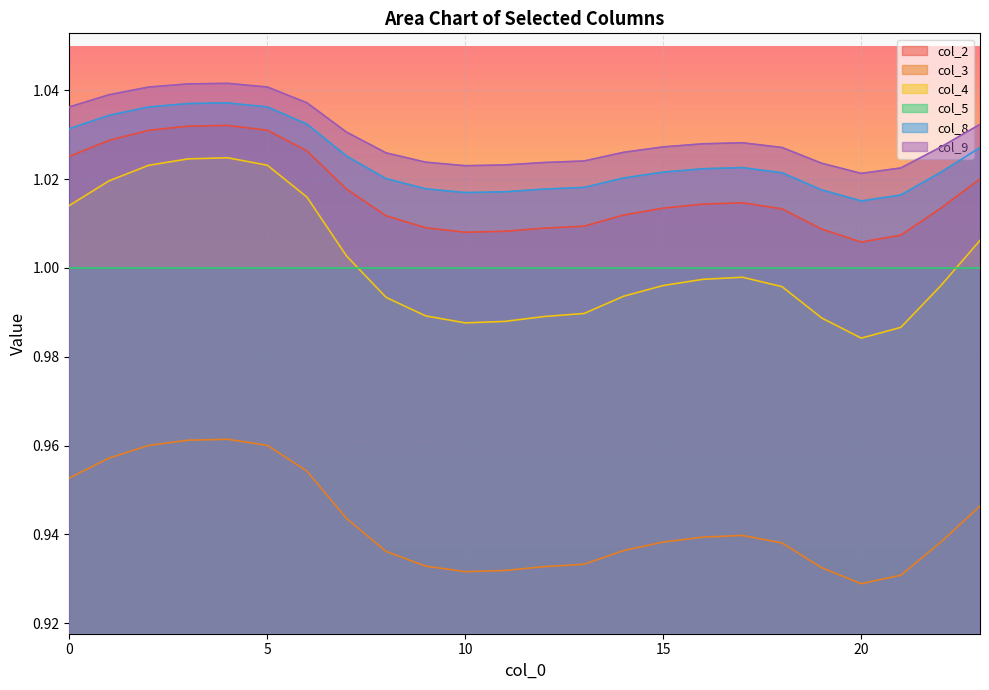

How many lines are shown in the chart?

6